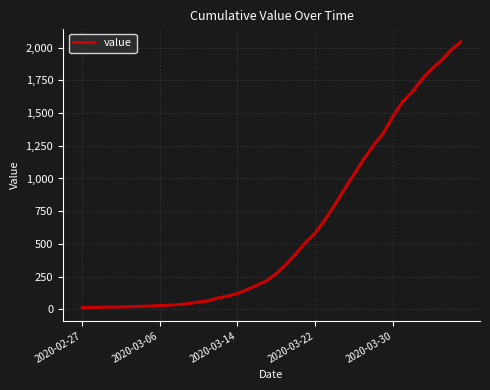

What is the average value?

621